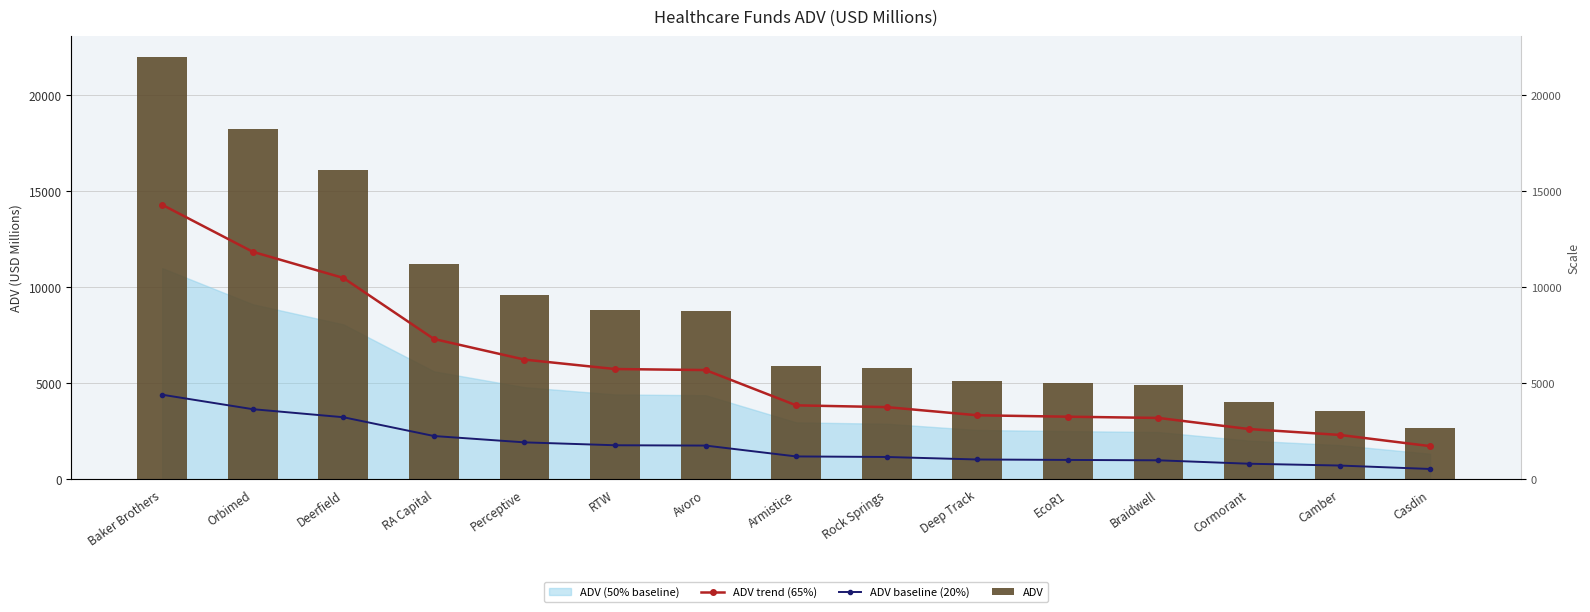

What is the difference between the ADV values at RA Capital and Braidwell?

6325.0